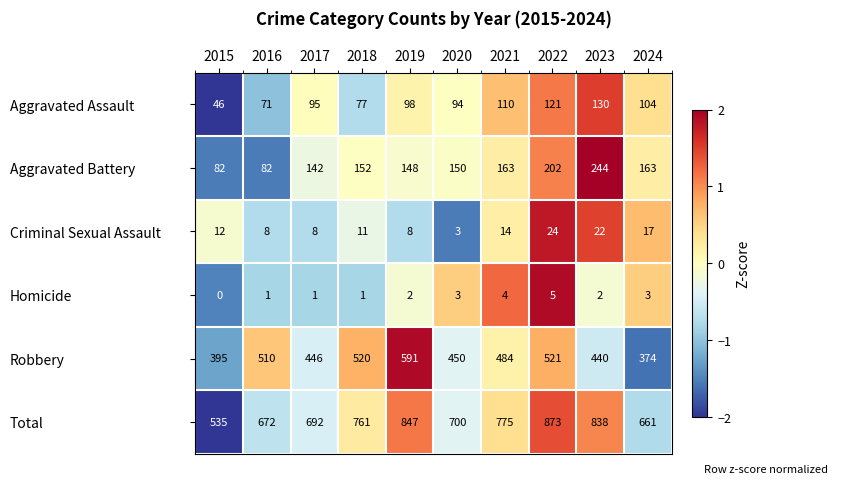

What is the total value across all series at 2017?

1384